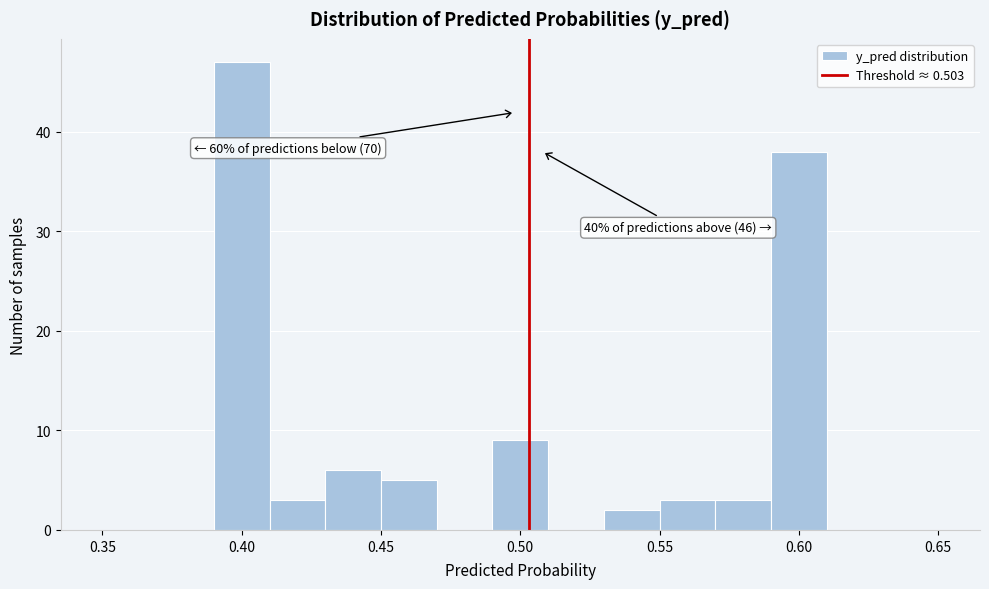

Over which range of the x-axis is the bar tallest?

0.39 to 0.41